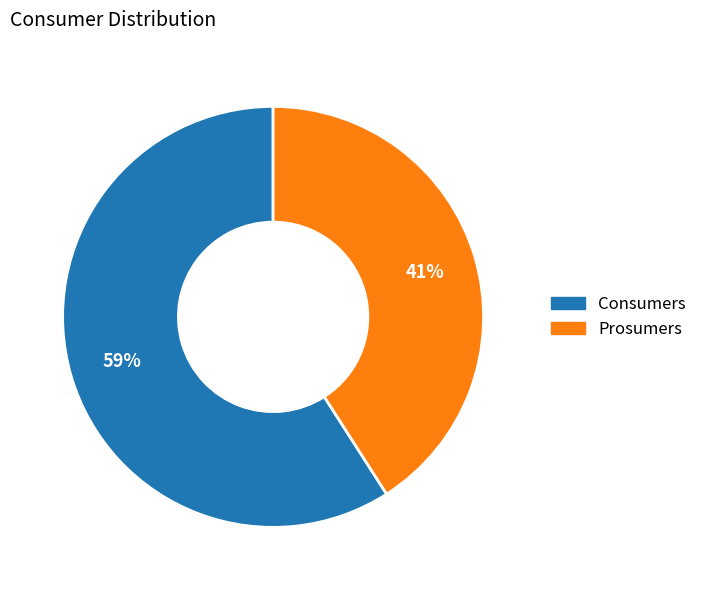

To the nearest percent, what portion does Consumers represent?

59%